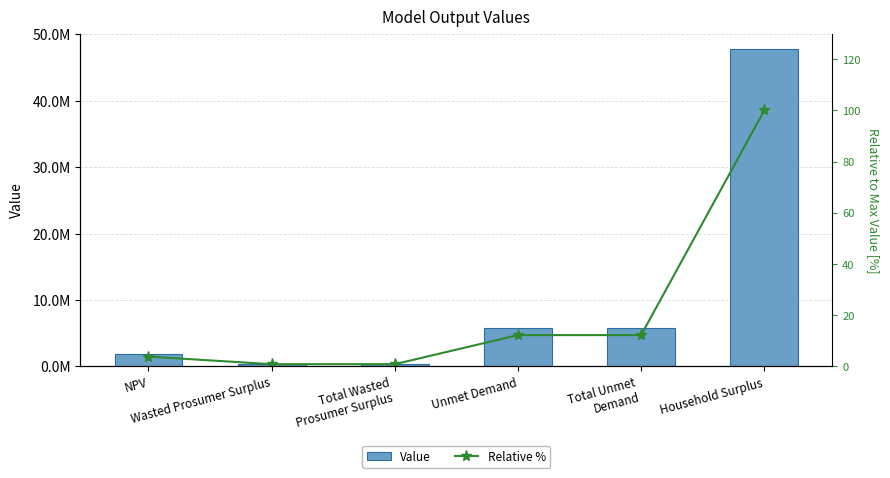

Between Household Surplus and NPV, which is larger?

Household Surplus